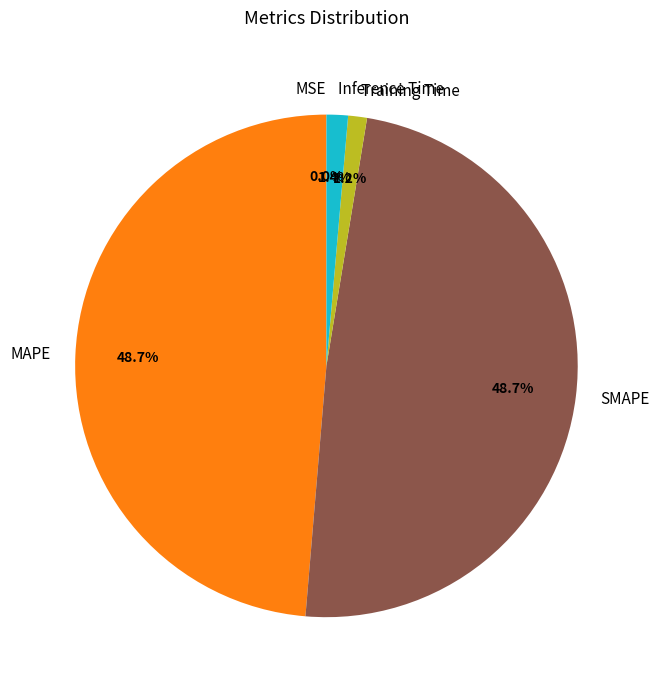

Which has a higher value, Inference Time or SMAPE?

SMAPE